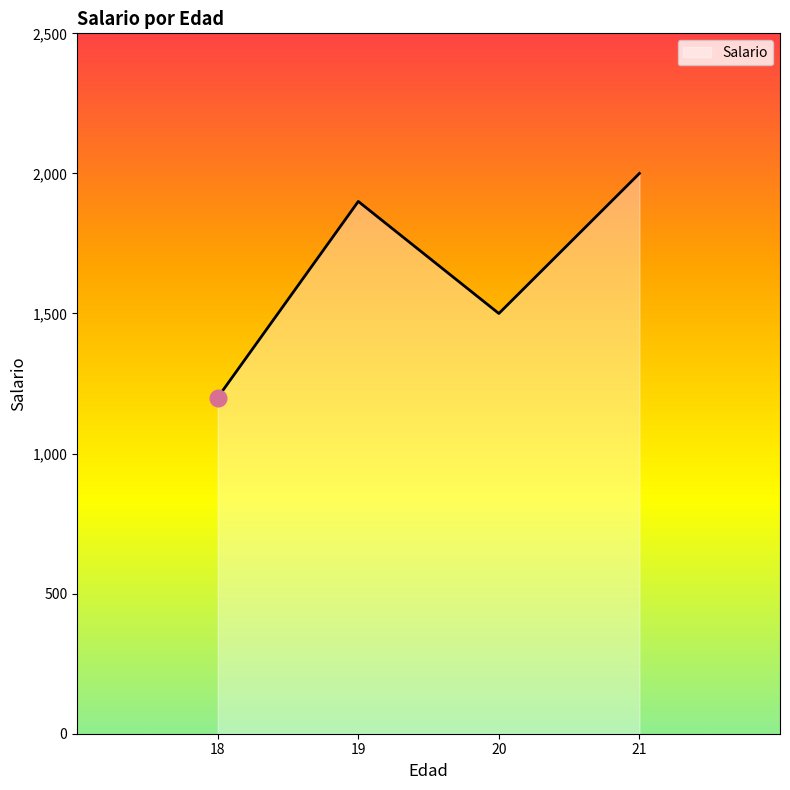

List the labels in order of value, largest first.

21, 19, 20, 18